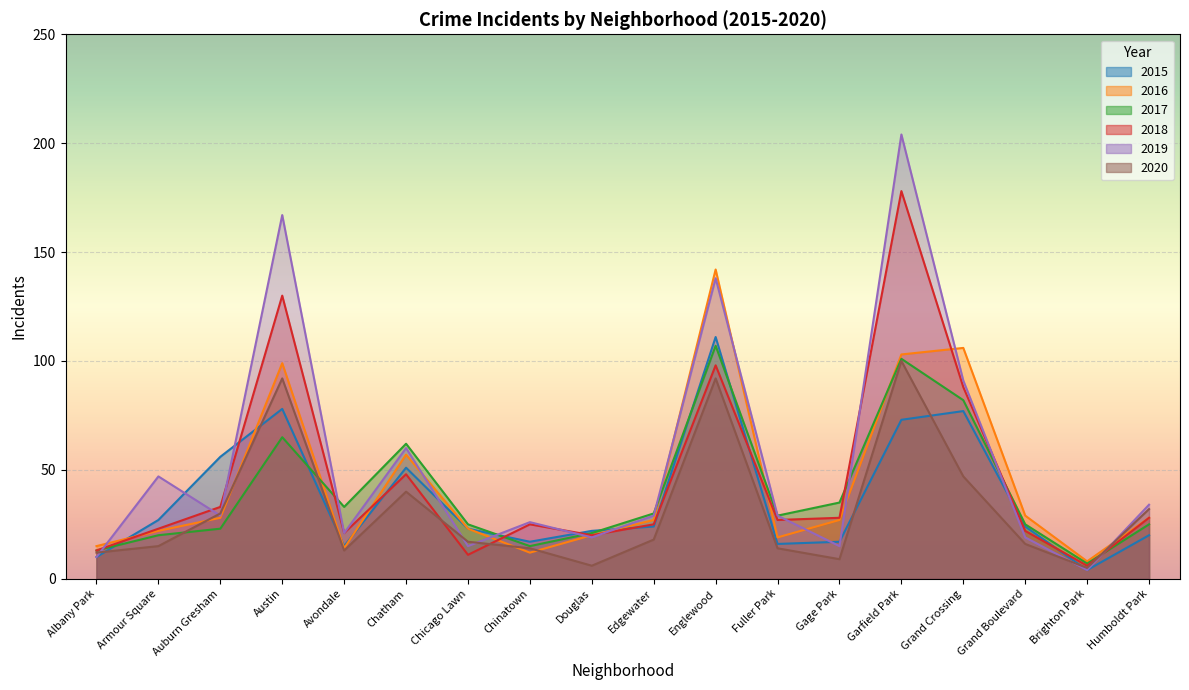

Which has a higher value, Humboldt Park or Fuller Park?

Humboldt Park